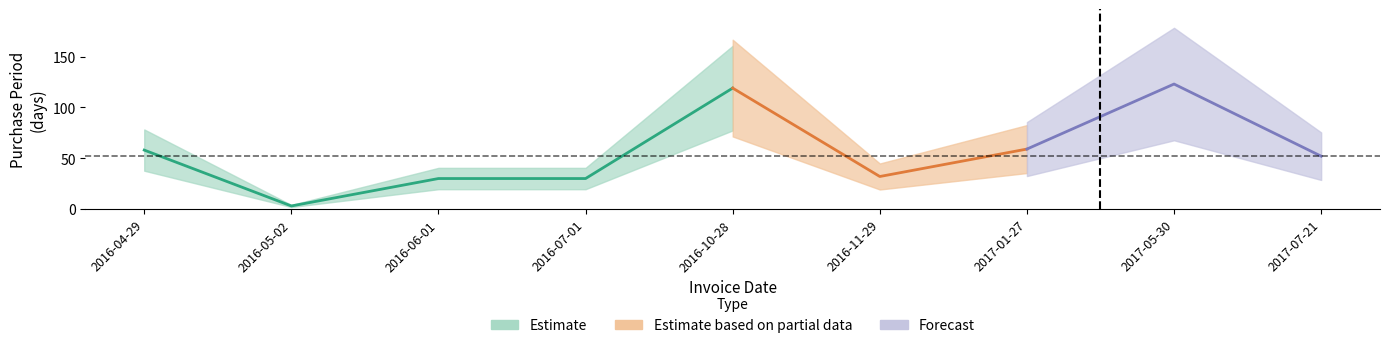

Where is the first local maximum?

2016-10-28